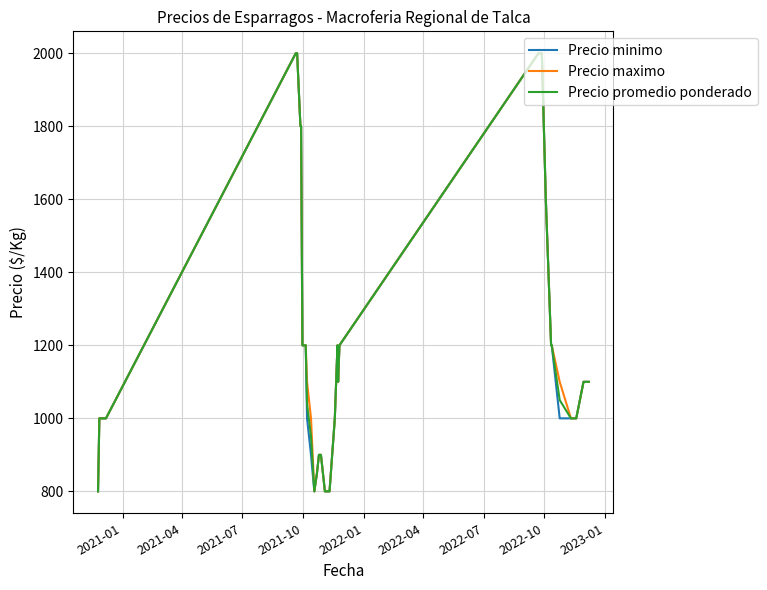

True or false: Precio maximo and Precio minimo cross at least once.

False